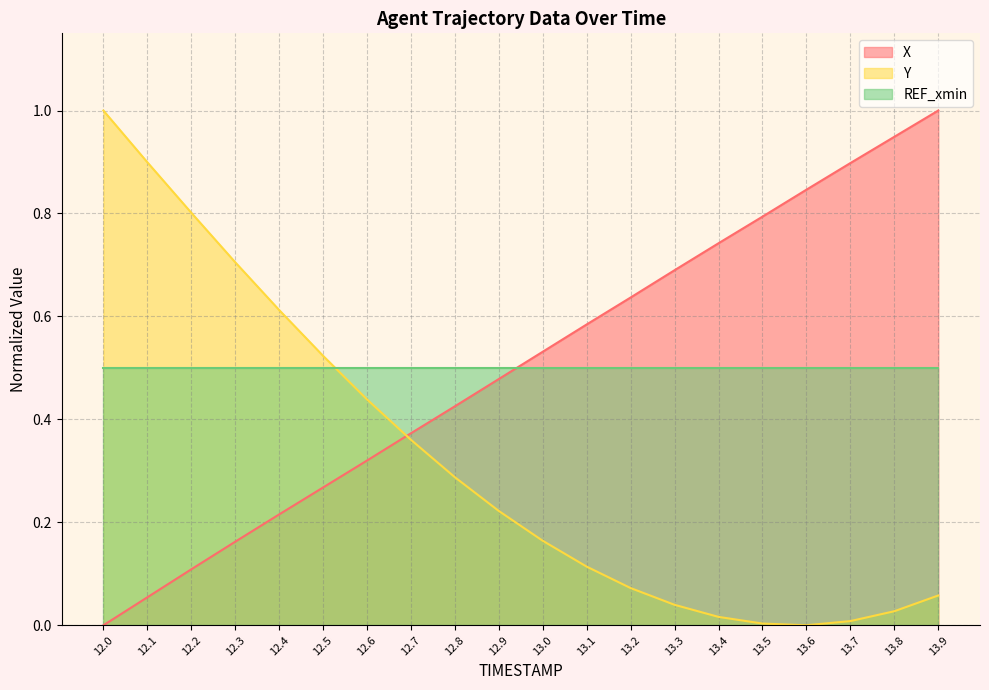

Which series has the largest total across all categories?

X